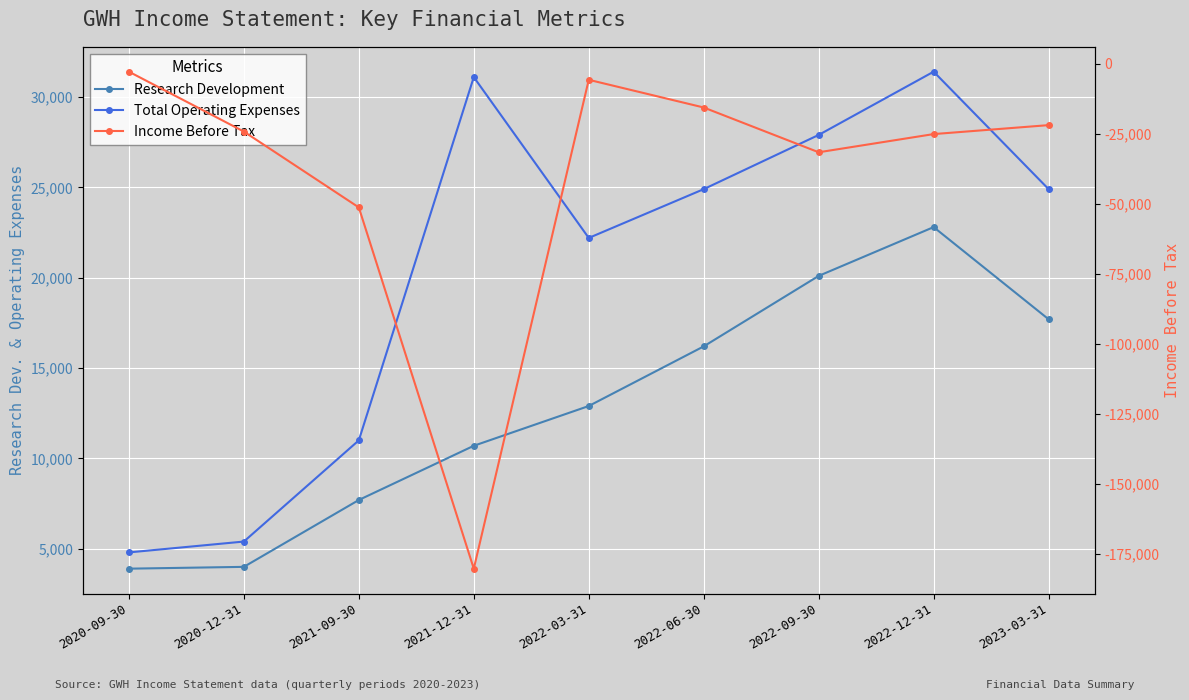

How many data points in Research Development are less than 12900?

4